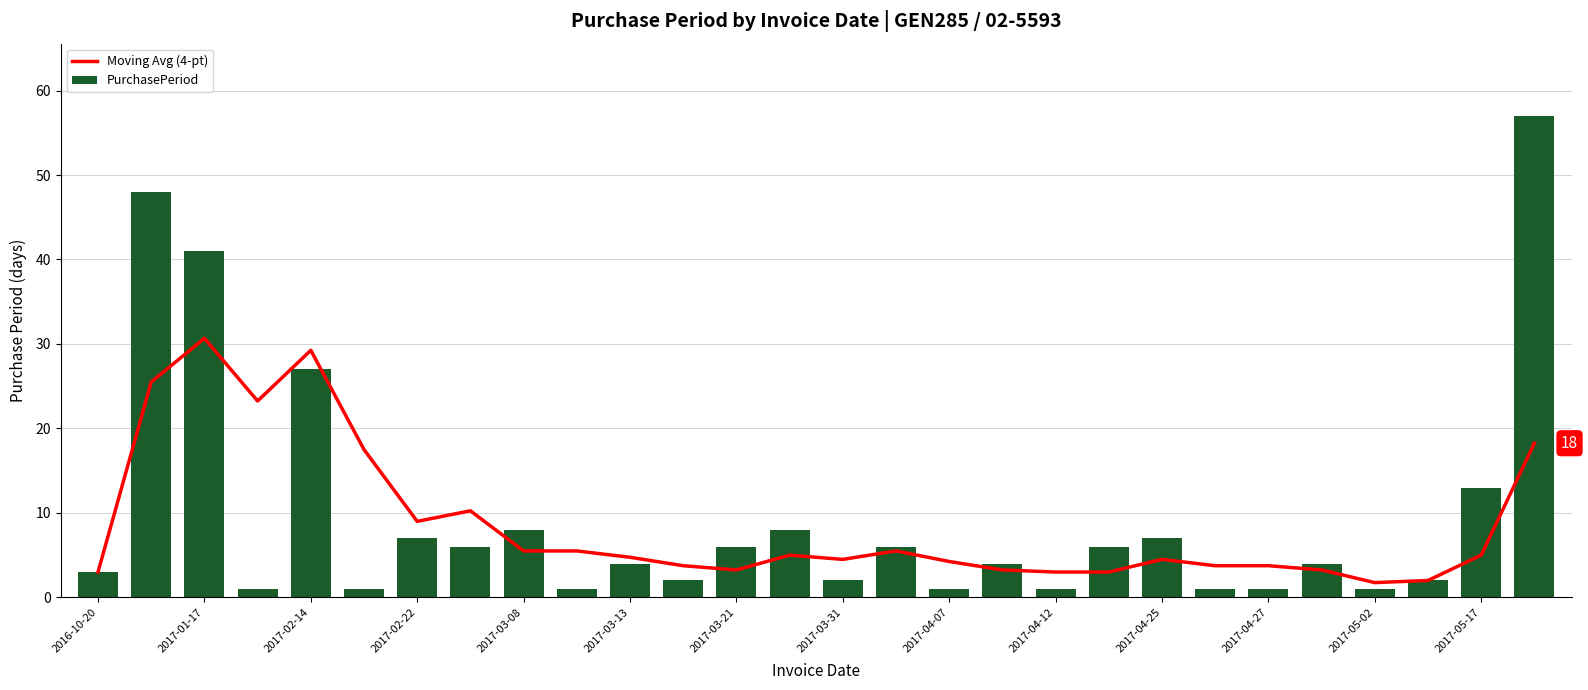

The value of PurchasePeriod at 2017-03-08 is 12. True or false?

False